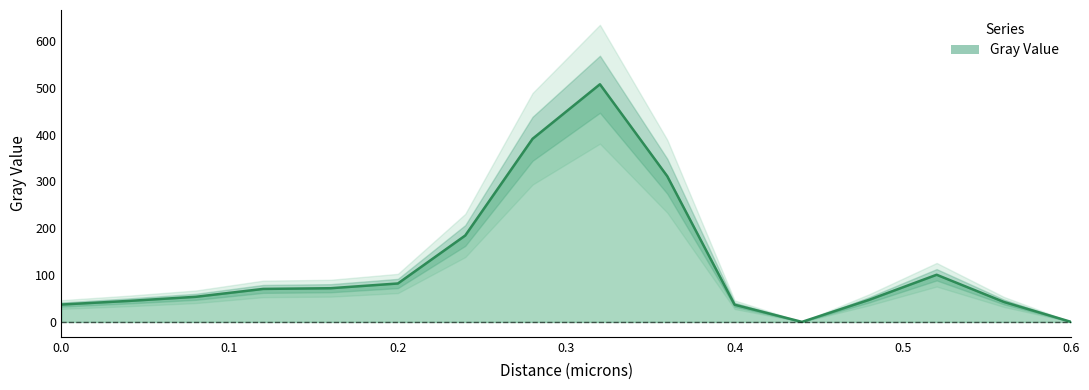

Does the chart have visible grid lines?

No